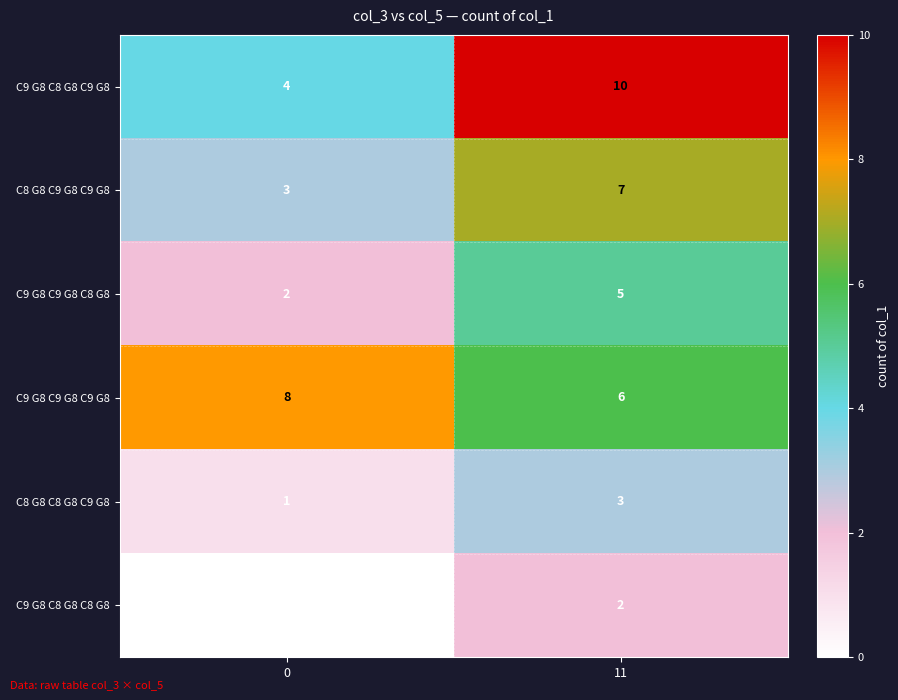

Between 0 and 11, which series saw the biggest shift?

C9 G8 C8 G8 C9 G8